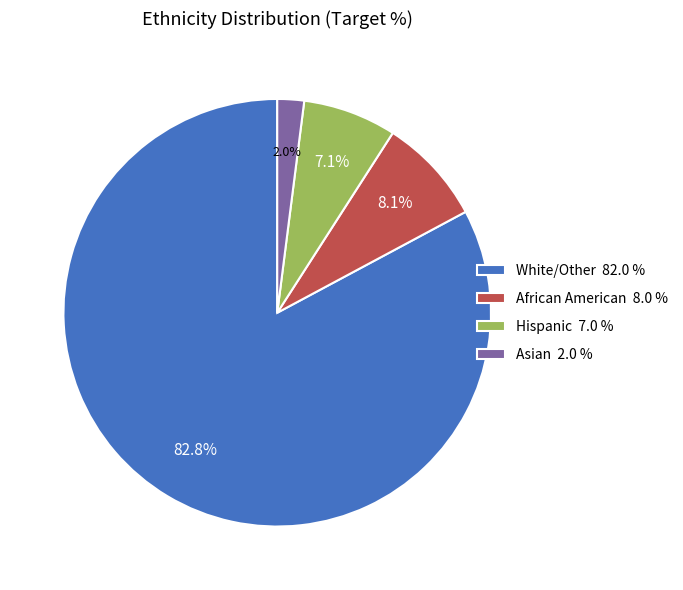

Which slice is the smallest?

Asian